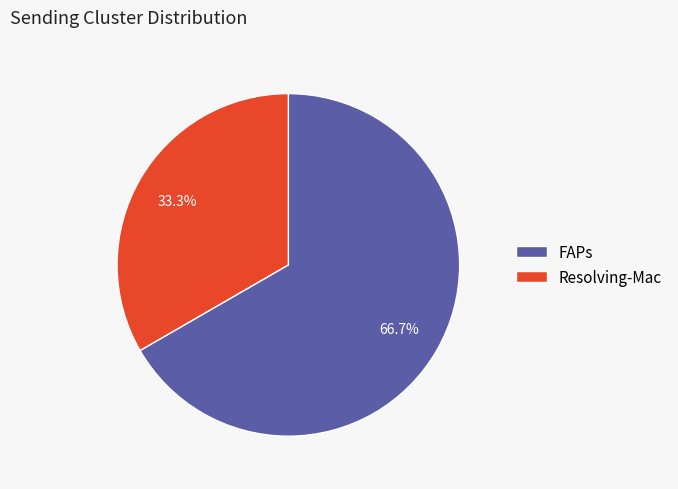

What is the majority slice?

FAPs